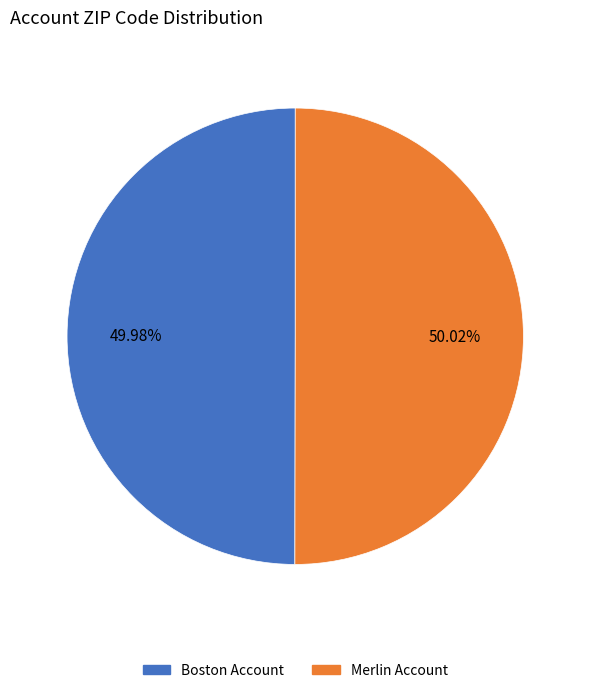

Is there any slice that represents more than half of the pie?

Yes